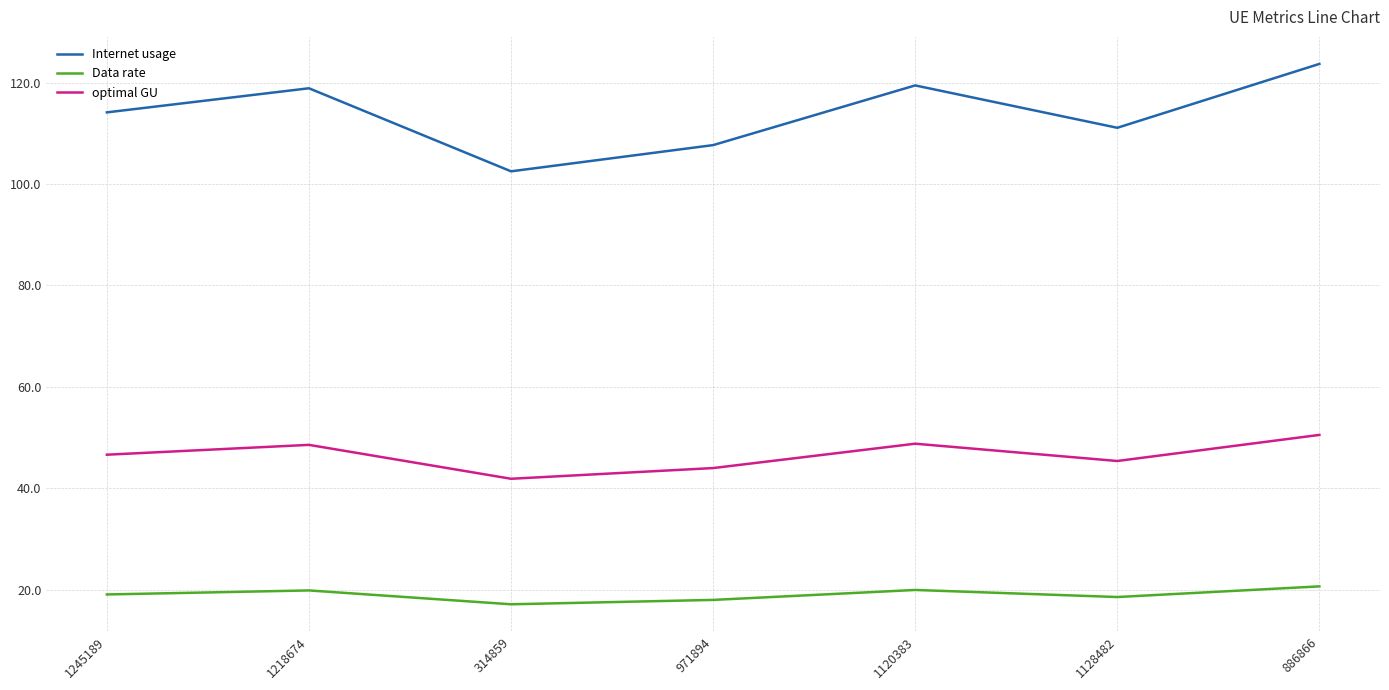

Between 1245189 and 886866, which series saw the biggest shift?

Internet usage